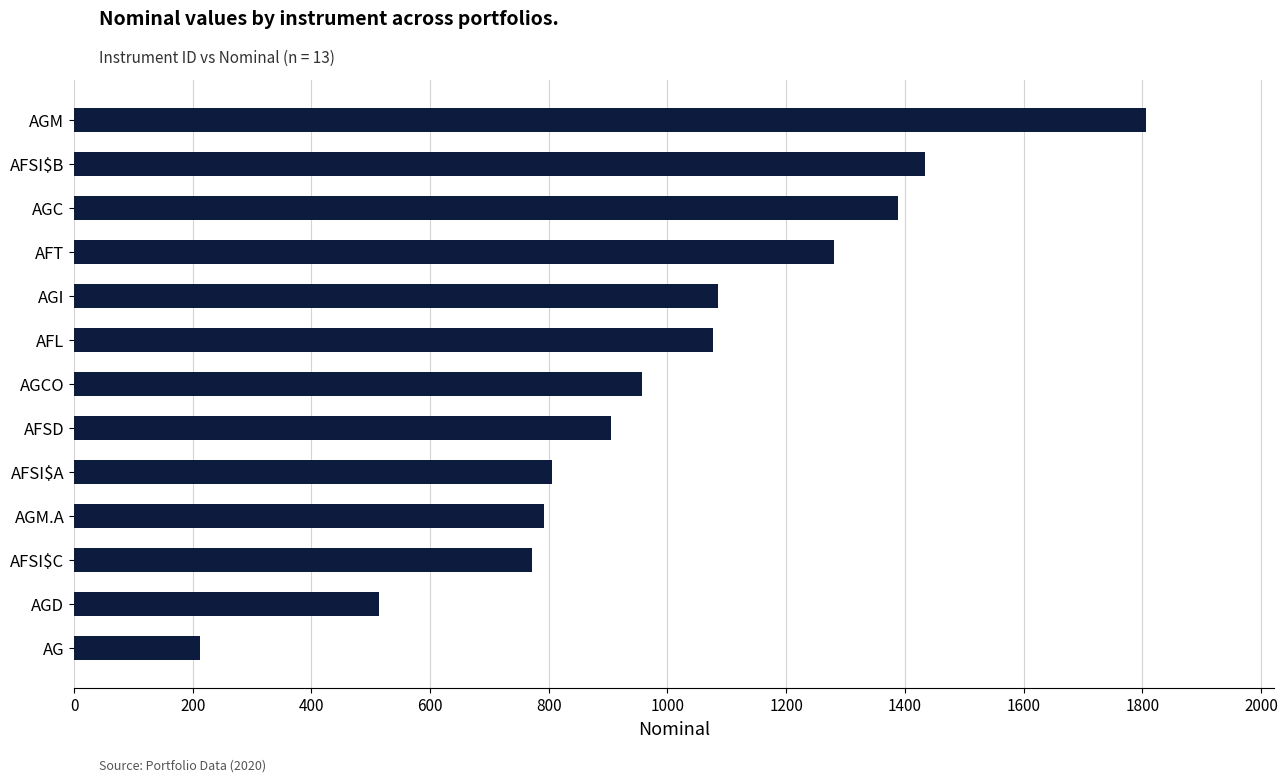

What is the change in value from AGCO to AGD?

-444